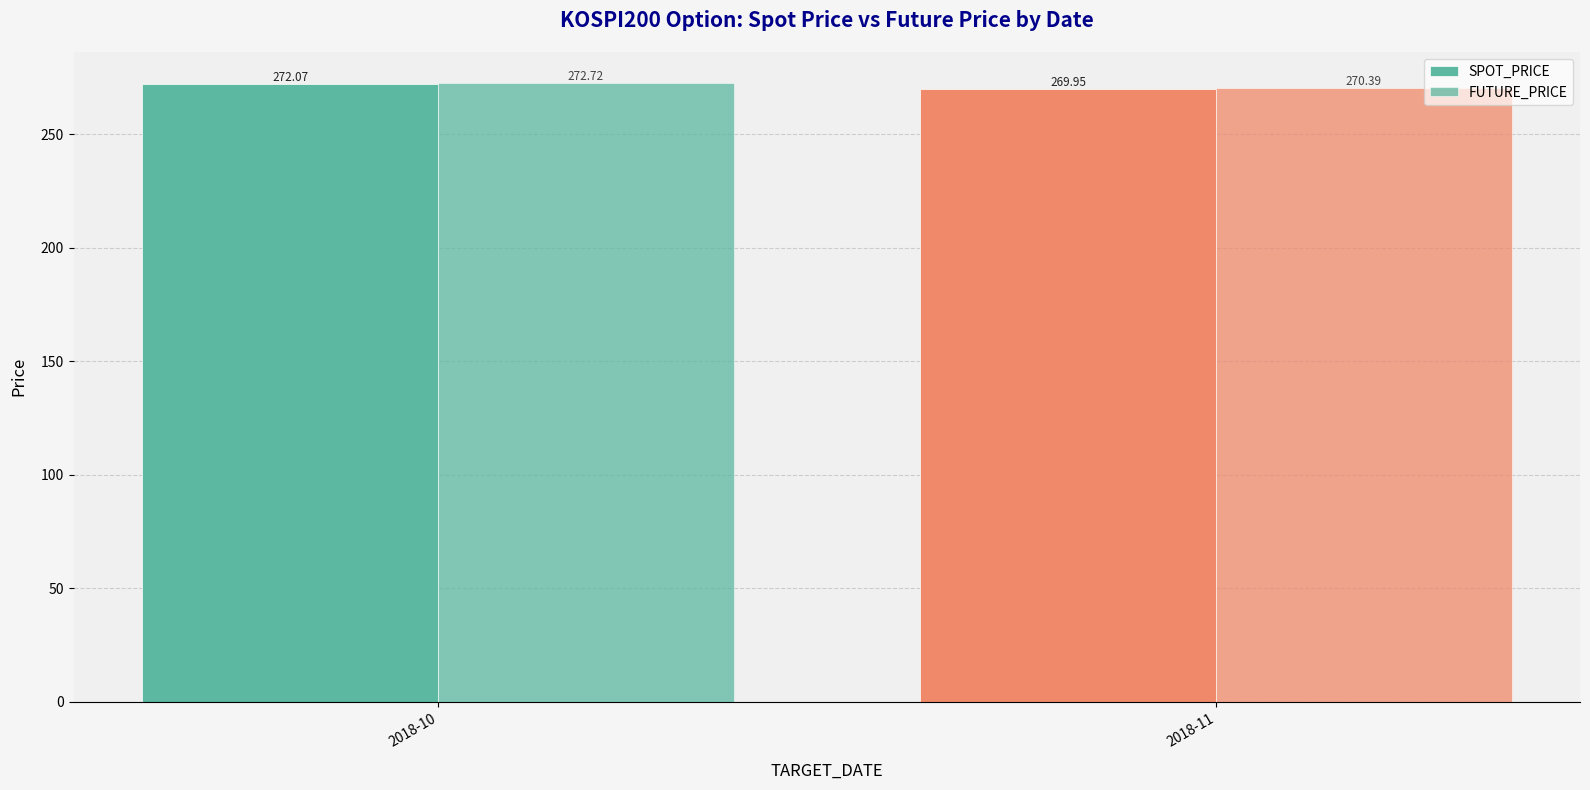

Count the number of categories in the chart.

2